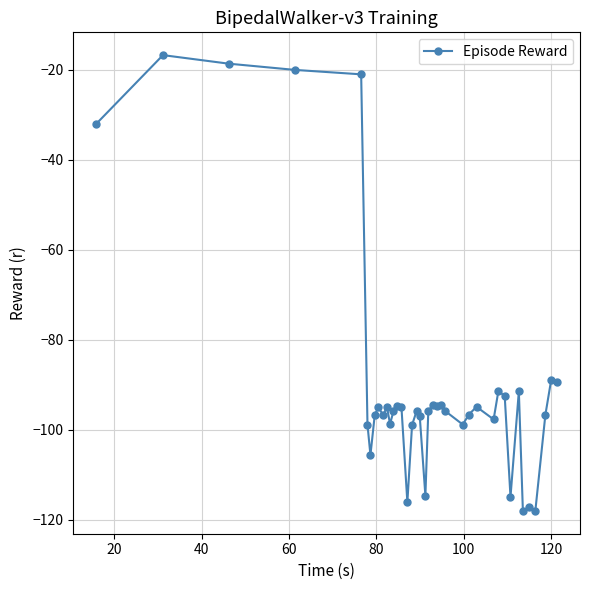

How many categories are shown in the chart?

39